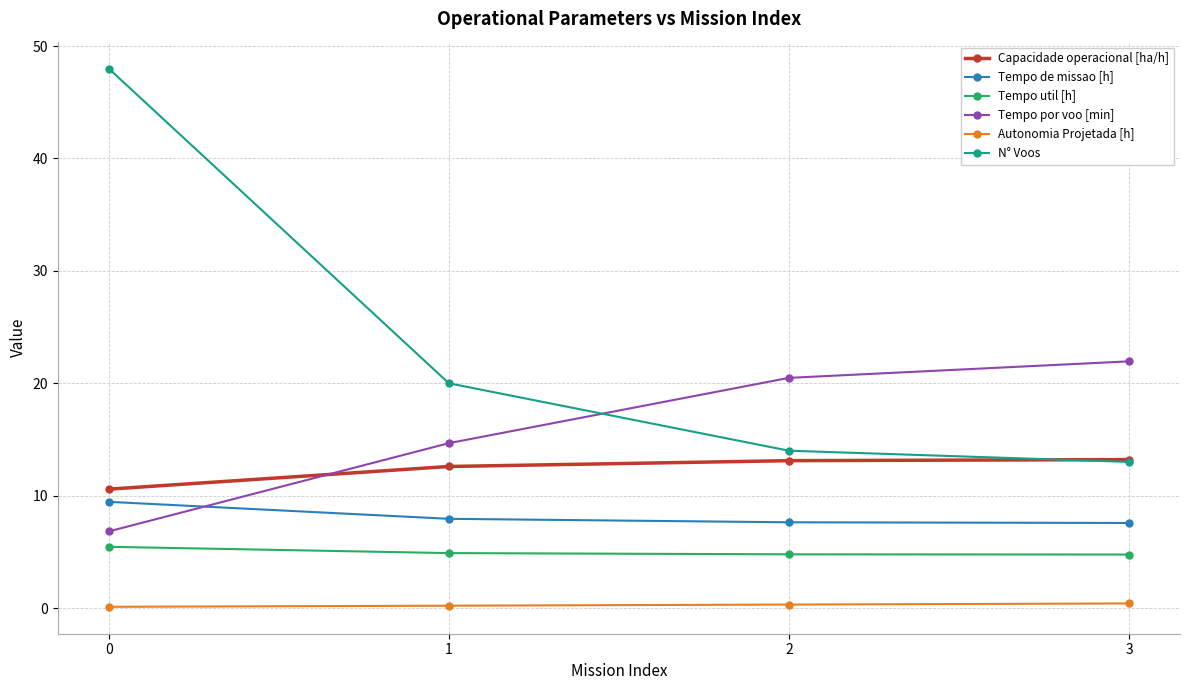

What is the highest value of the Tempo util [h] series?

5.5